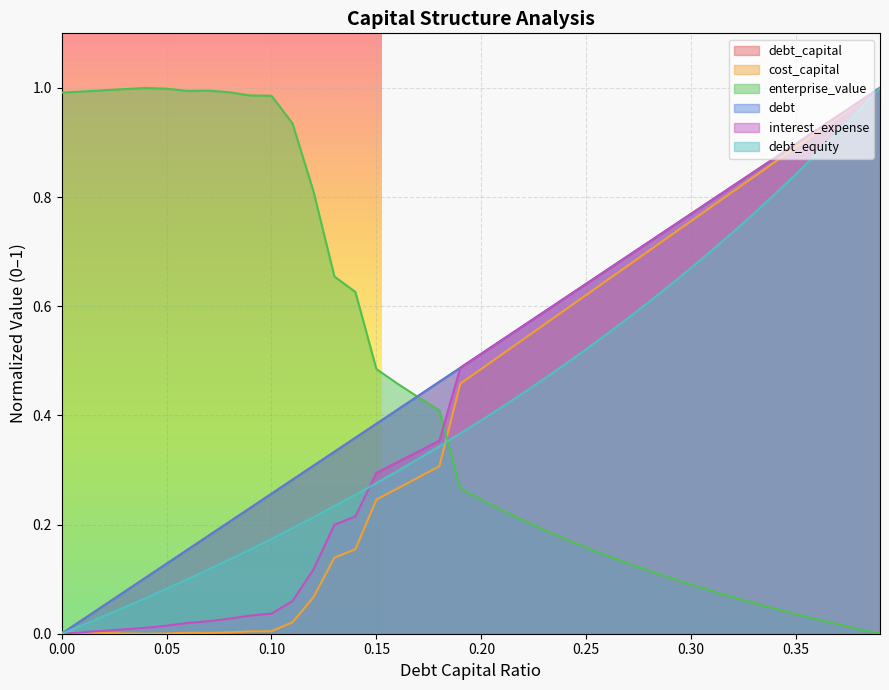

How many lines are shown in the chart?

6